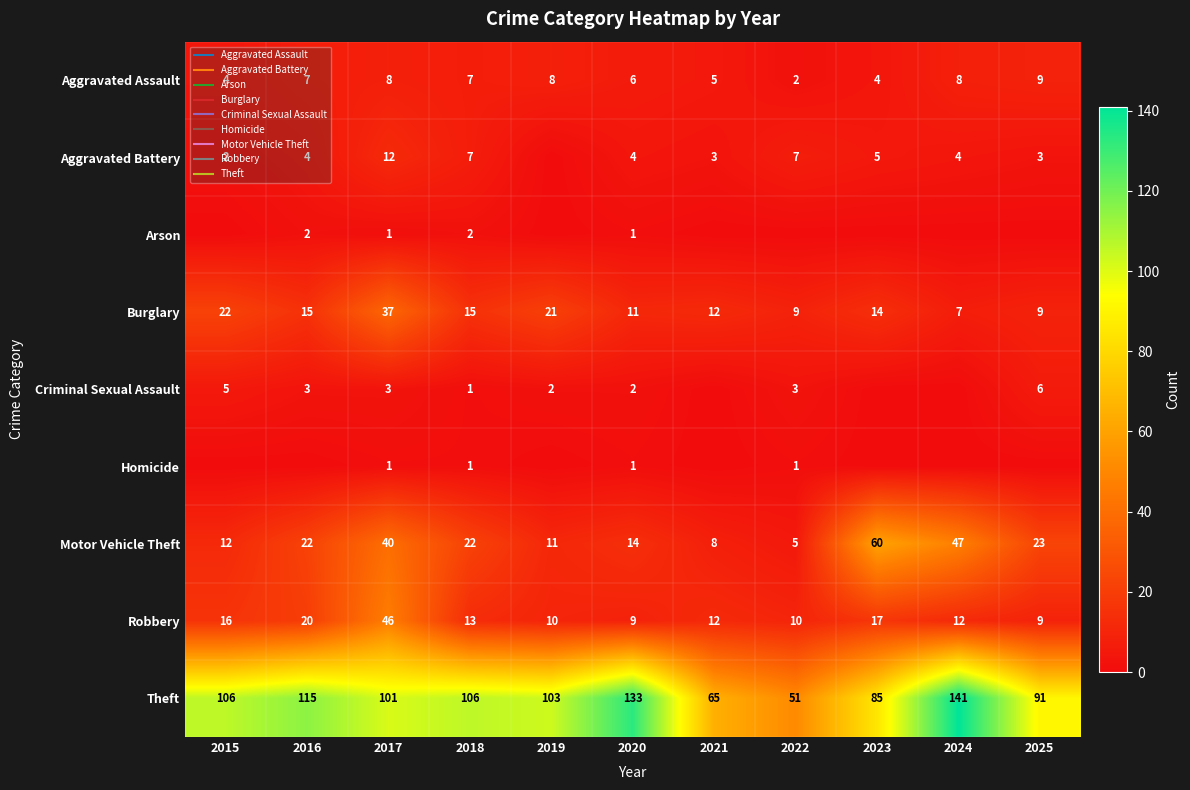

What is the highest value of the Aggravated Battery series?

12